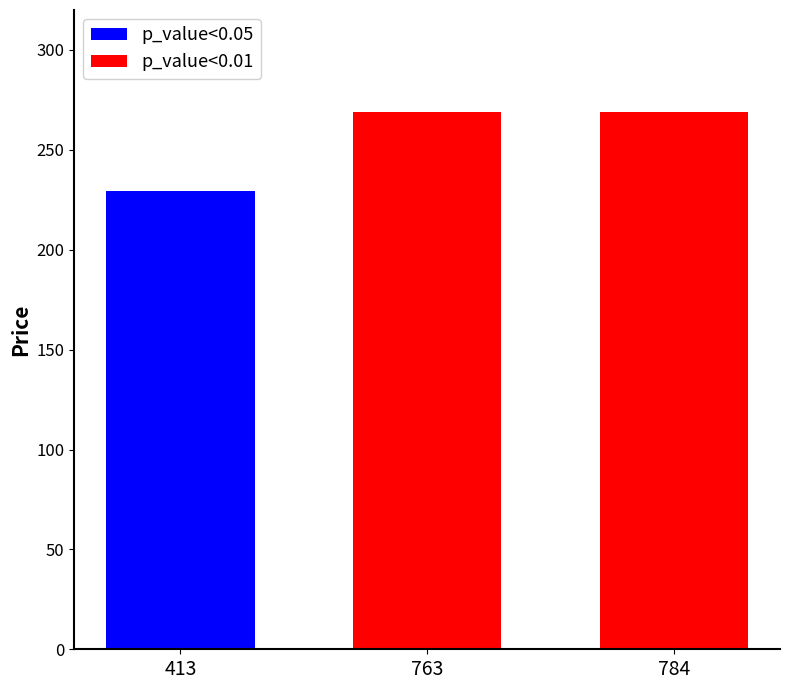

List the labels in order of value, largest first.

763, 784, 413